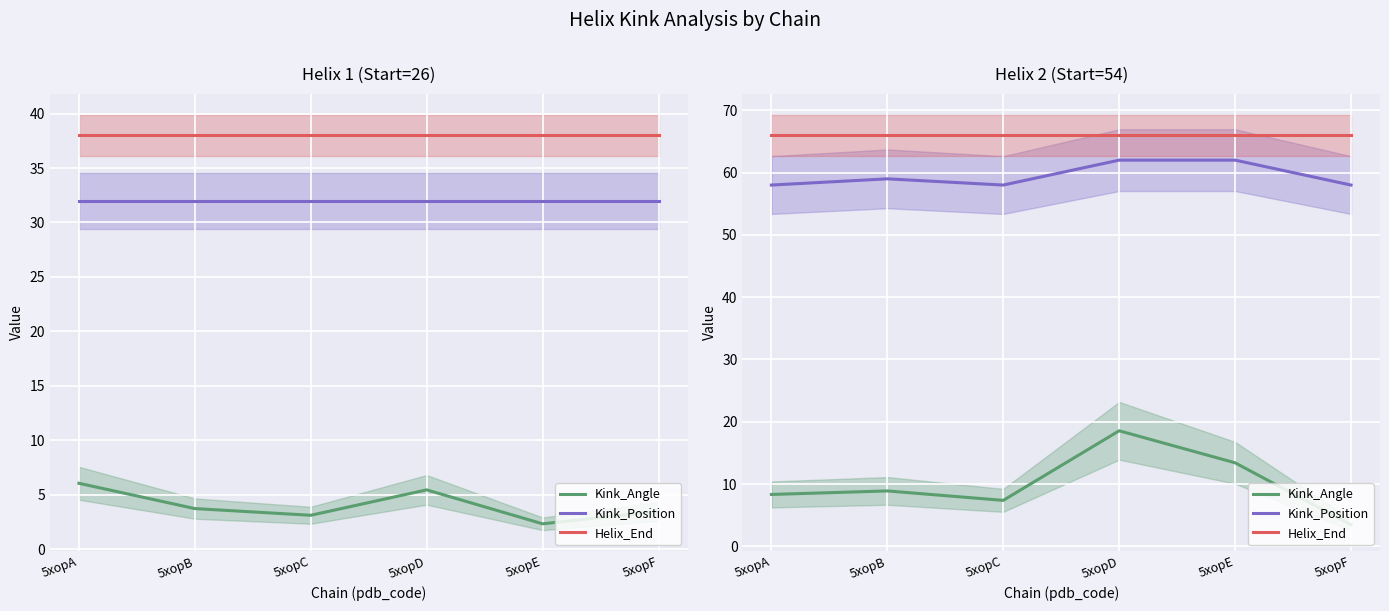

Which series has the largest range (max minus min)?

Kink_Angle